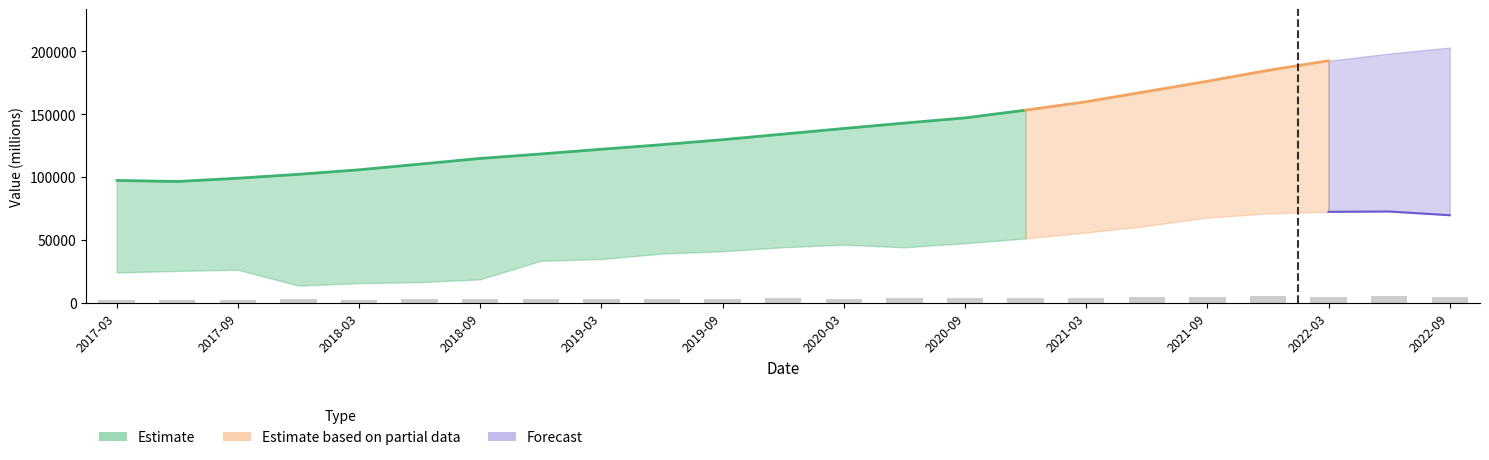

At which label is TTM Revenue closest to 149823?

2020-09-30